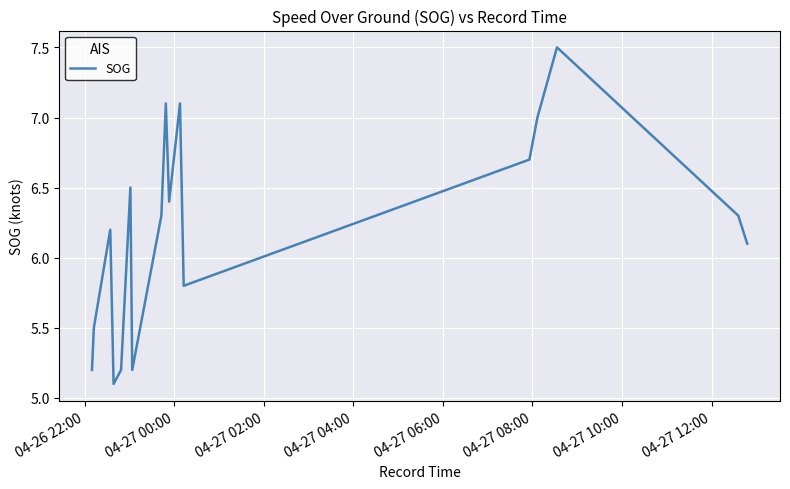

True or false: the data shows 1.5 at 14.

False